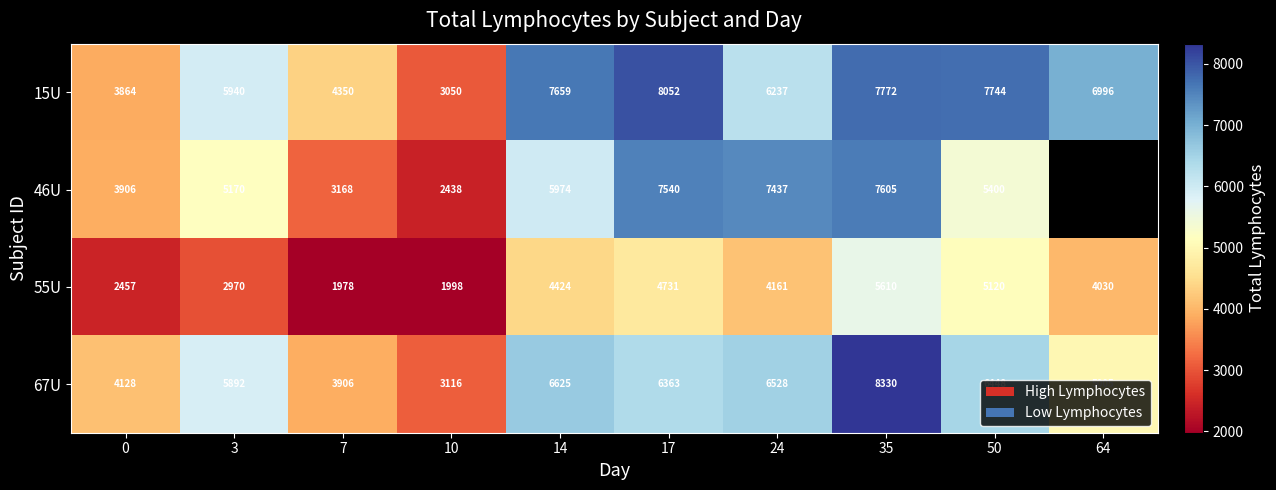

Where does the 55U series first go above 4161?

14